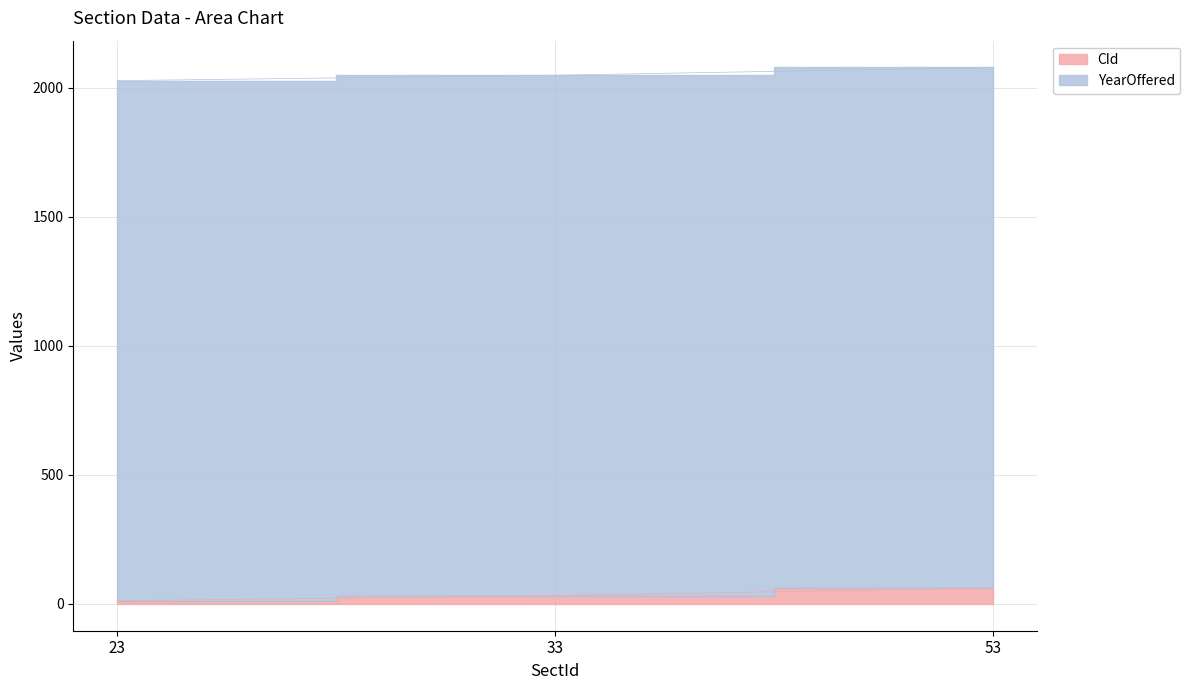

How many data points are less than 32?

1